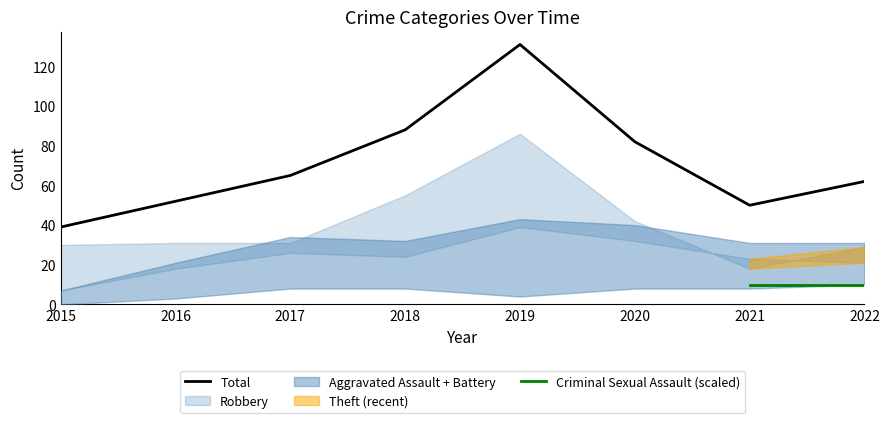

What is the minimum value for Total?

39